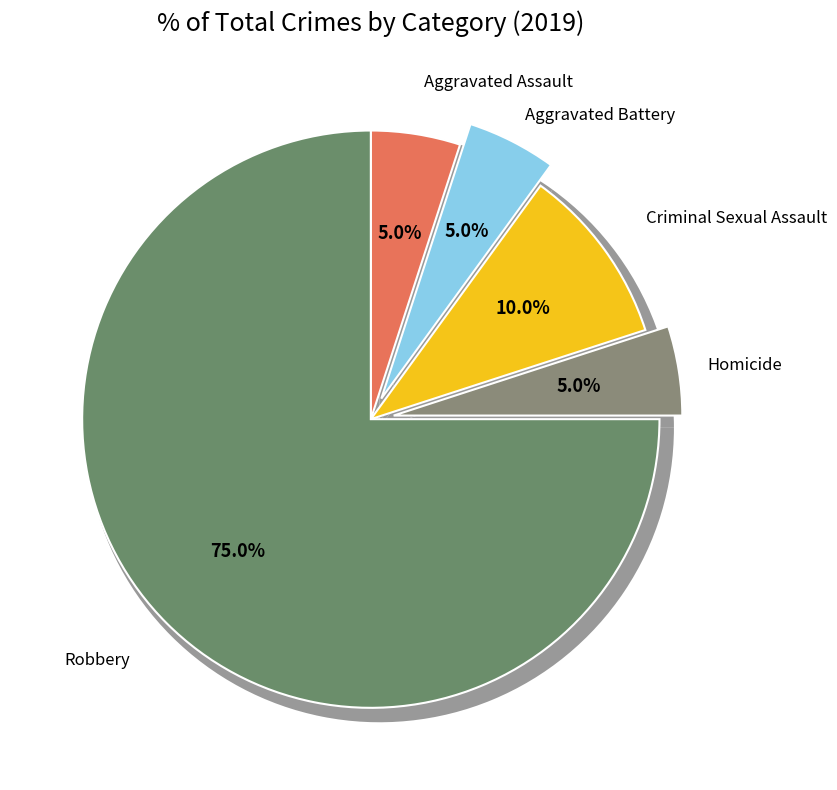

What is the total percentage of Robbery and Homicide?

80.0%